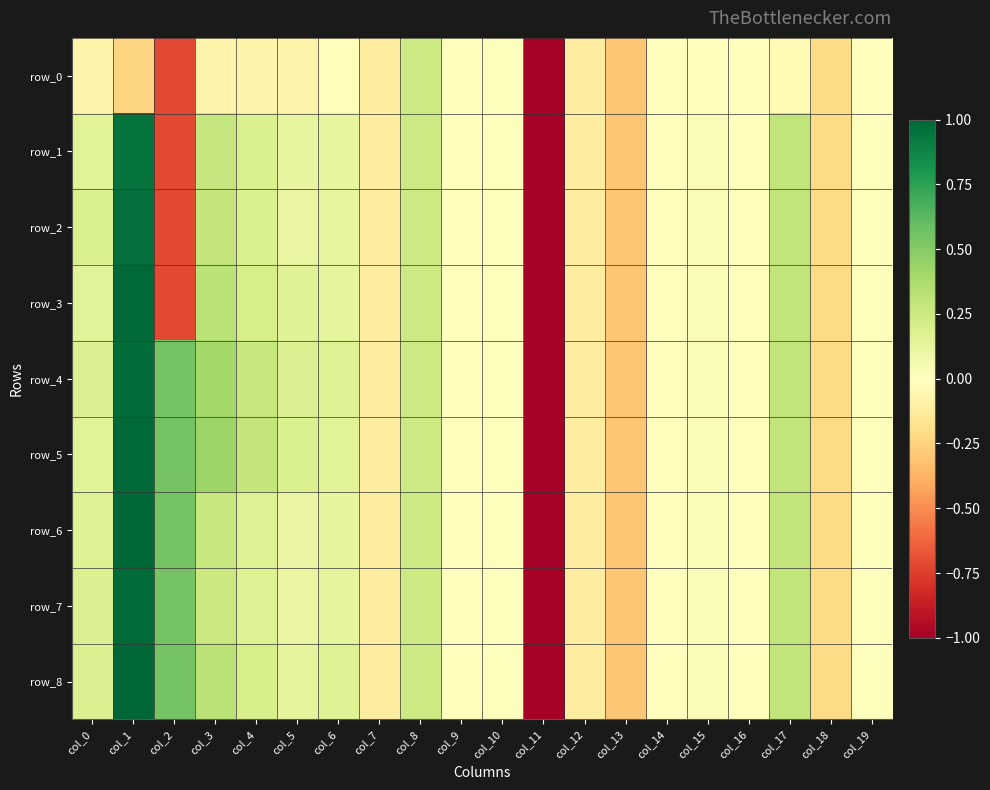

What is the smallest value displayed?

-5.1